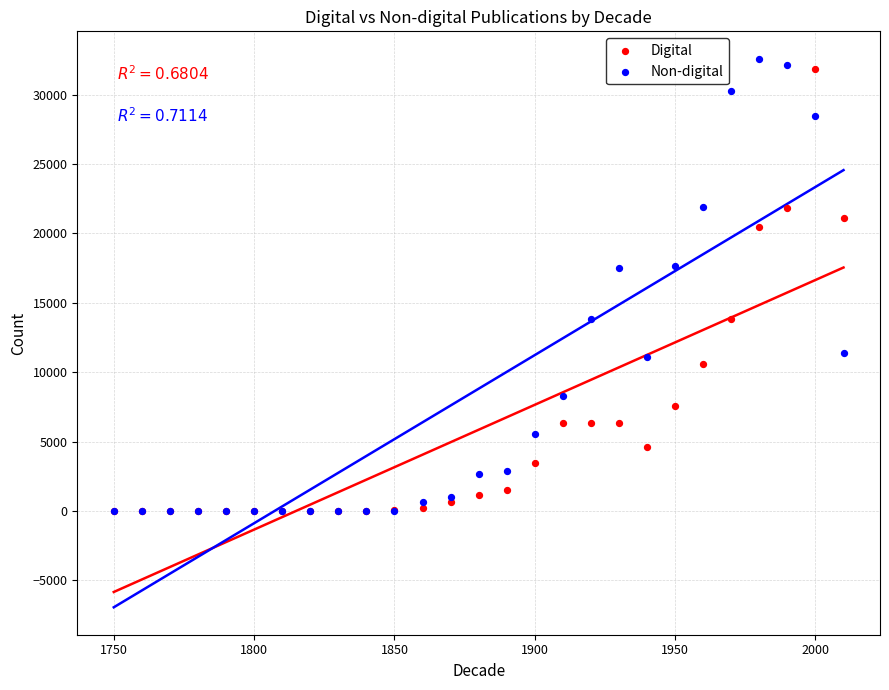

What are all the series names shown in the legend?

Digital, Non-digital